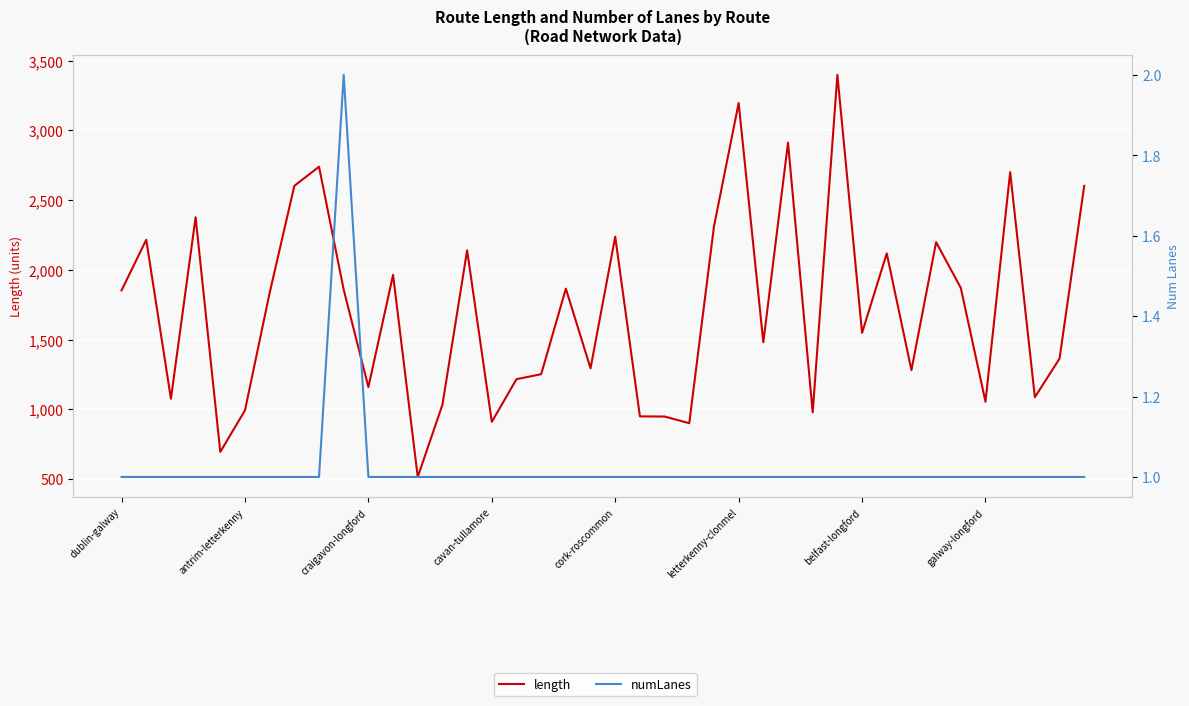

How many distinct data groups are displayed?

2